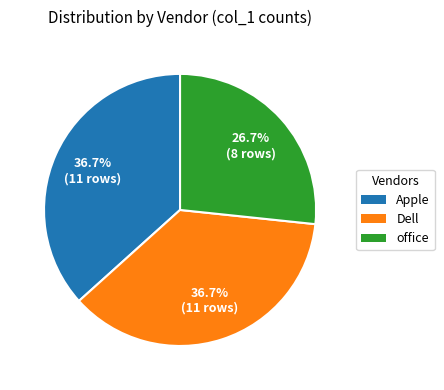

Is there a majority slice in this chart?

No